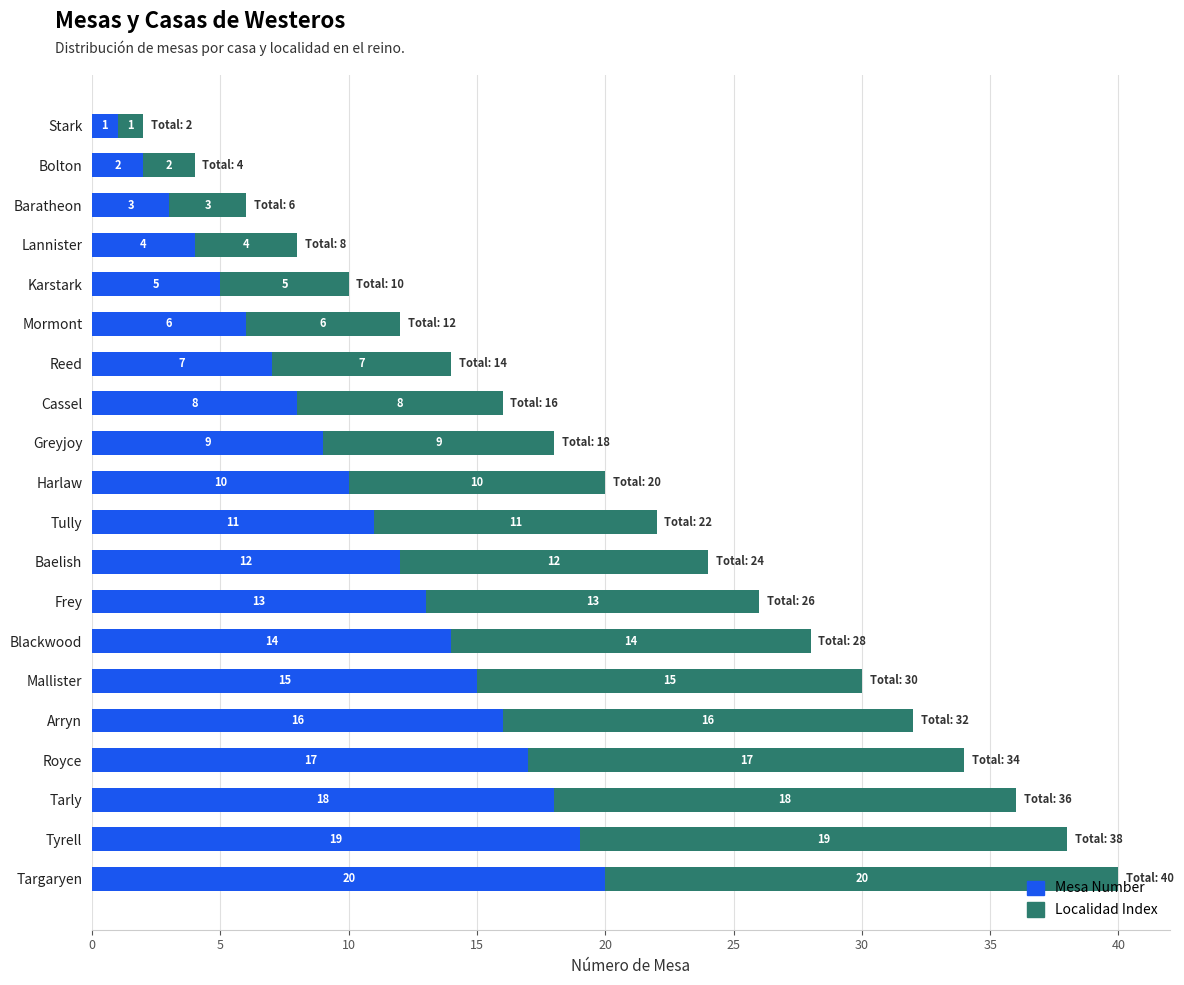

The Mesa Number series shows 11 at Tully. True or false?

True